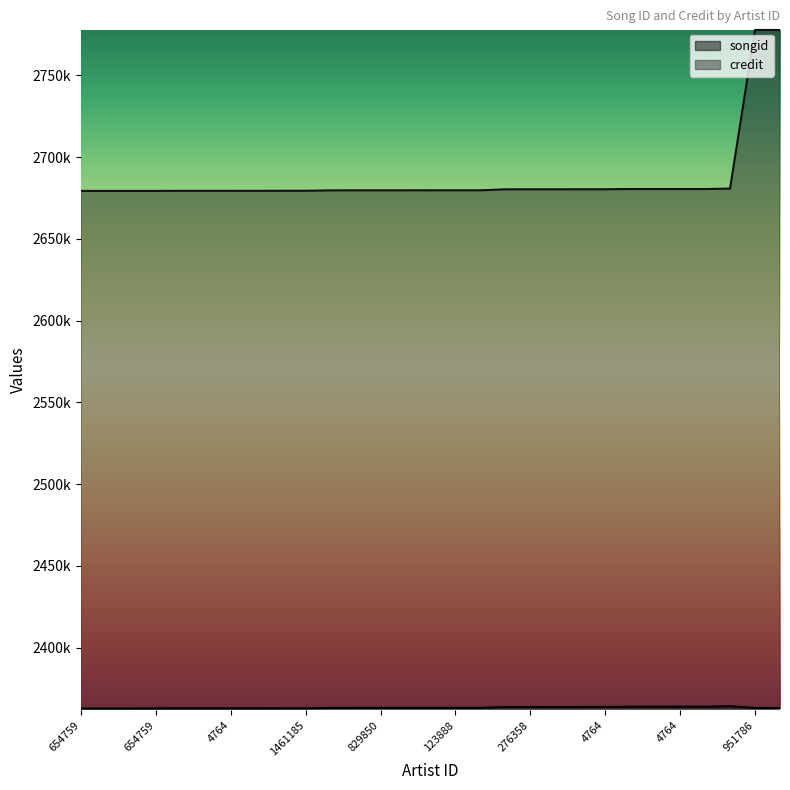

True or false: credit and songid cross at least once.

False